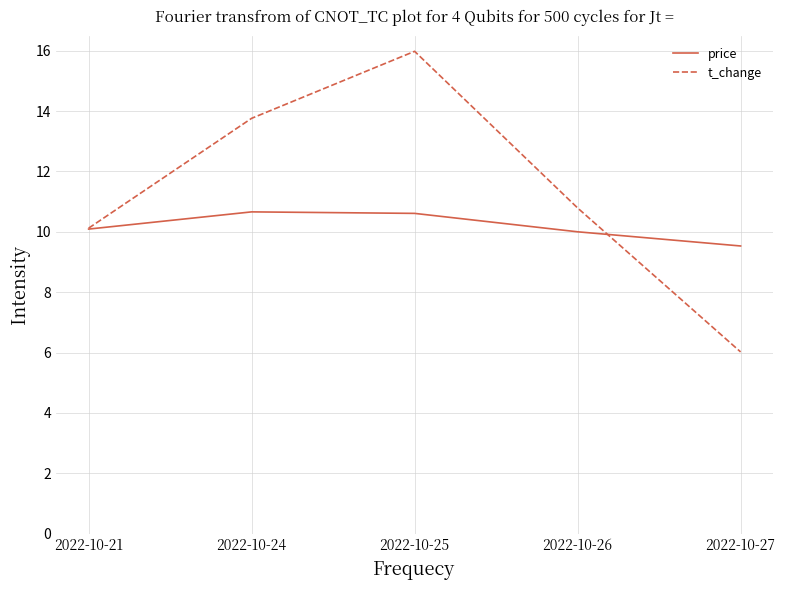

What is the difference between the highest and lowest values at 2022-10-26?

0.8